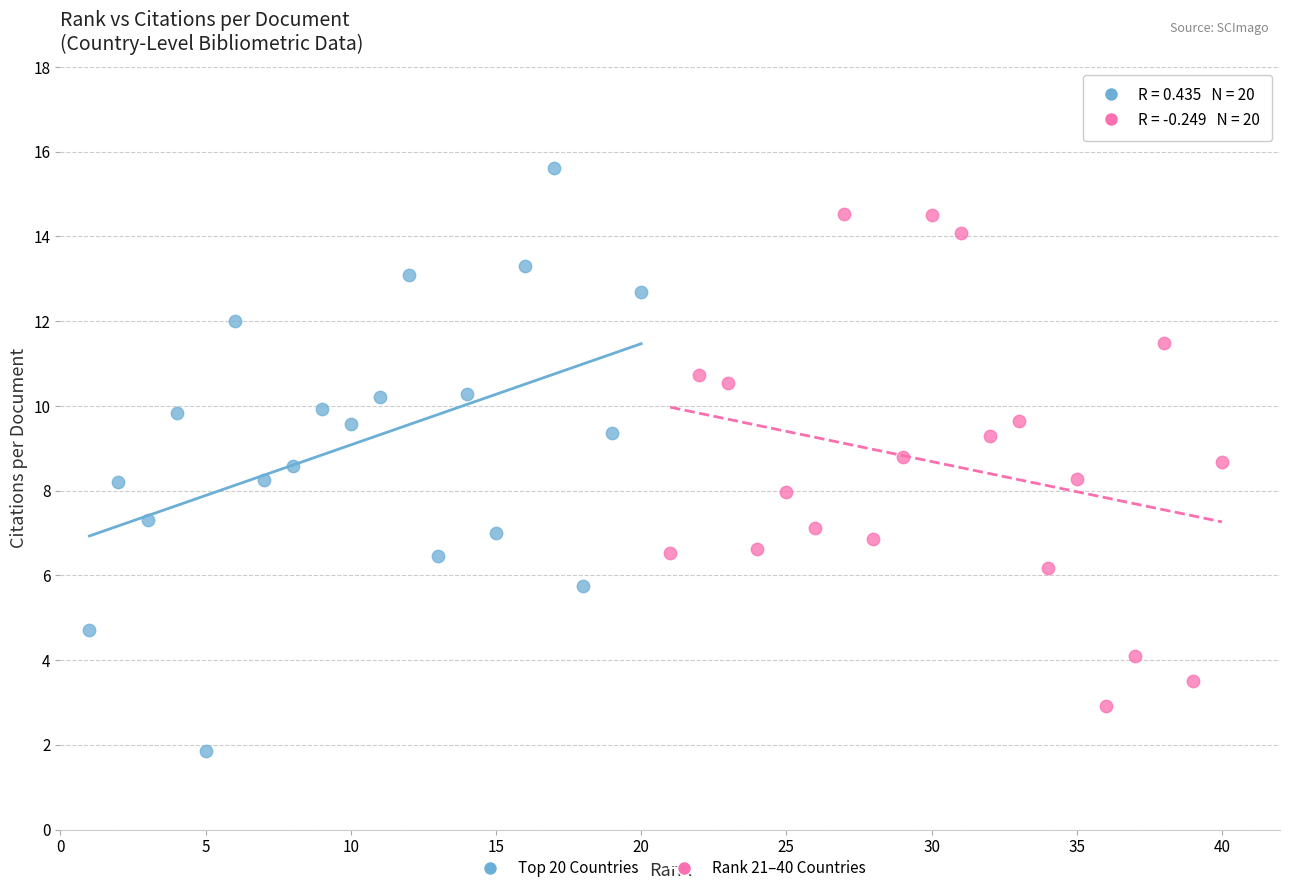

Which series contains the lowest Y value?

Top 20 Countries